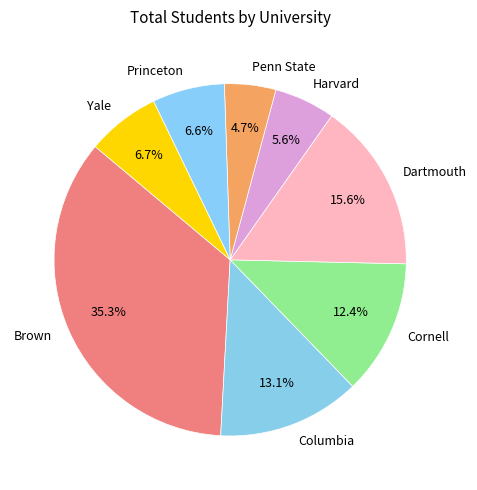

Approximately how many times larger is the value at Cornell compared to Harvard?

2.2